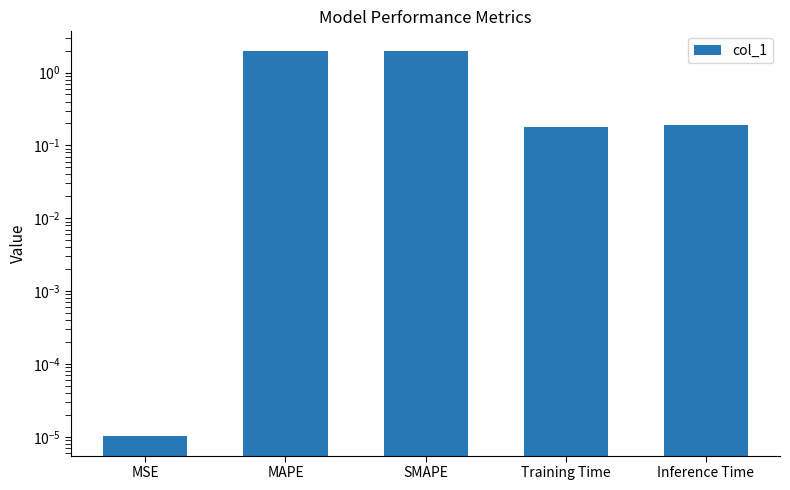

Is it true that the value at MSE is 0.0?

True